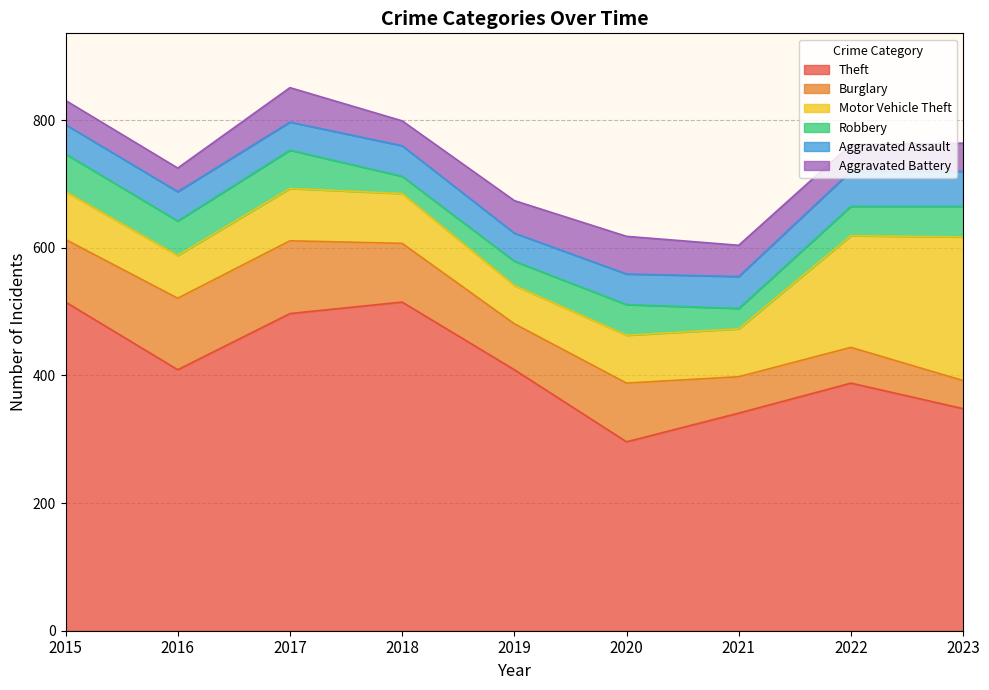

Which series has the largest range (max minus min)?

Theft